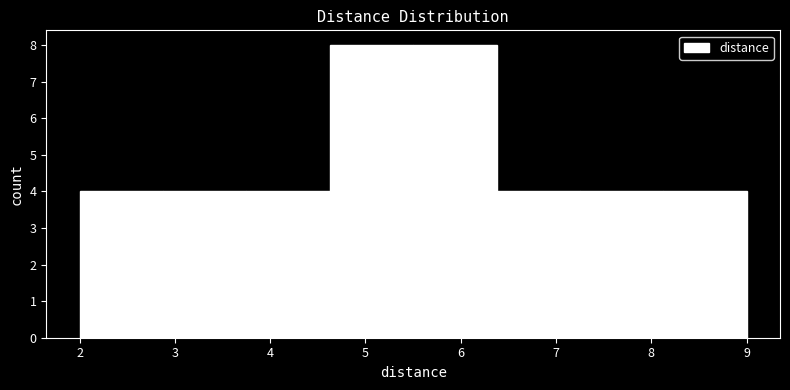

Reading left to right, list every bar in this chart as the range it spans on the x-axis followed by its height. Neither the bar edges nor the heights are printed on the chart, so give them approximately, as read against the axes.

2.0 to 2.9: 4
2.9 to 3.8: 4
3.8 to 4.6: 4
4.6 to 5.5: 8
5.5 to 6.4: 8
6.4 to 7.3: 4
7.3 to 8.1: 4
8.1 to 9.0: 4